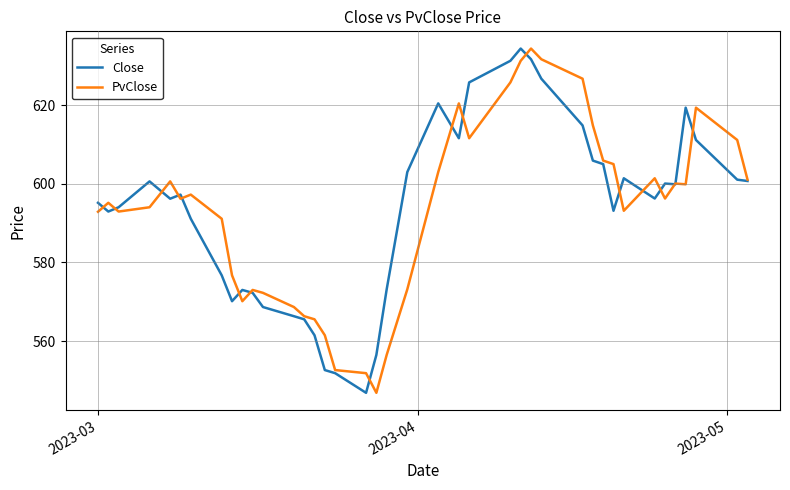

What is the maximum value for Close?

634.3